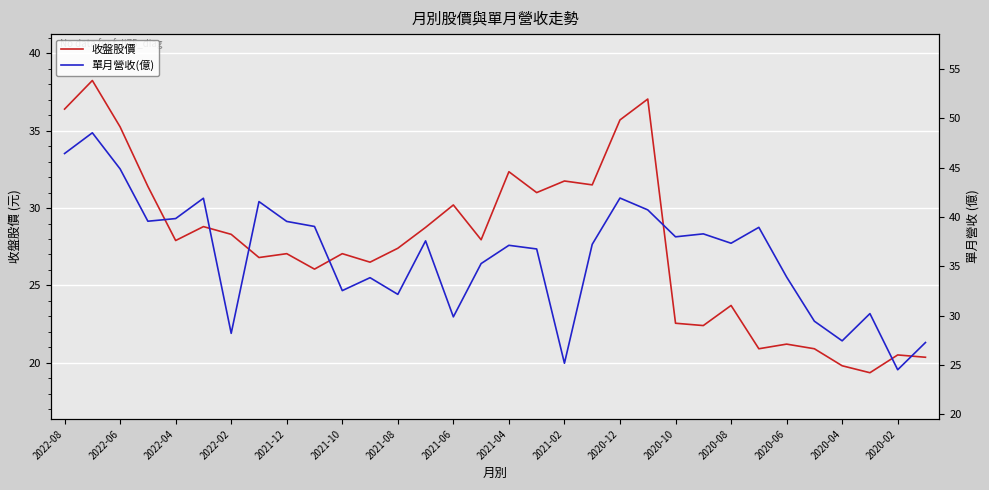

The 收盤股價 series shows 27.1 at 2021-12. True or false?

True